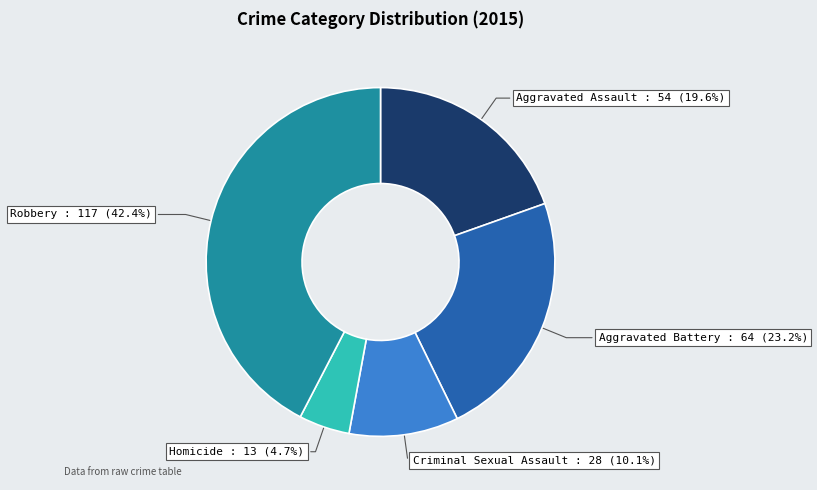

To the nearest percent, what is the difference between the largest and smallest slice percentages?

38%